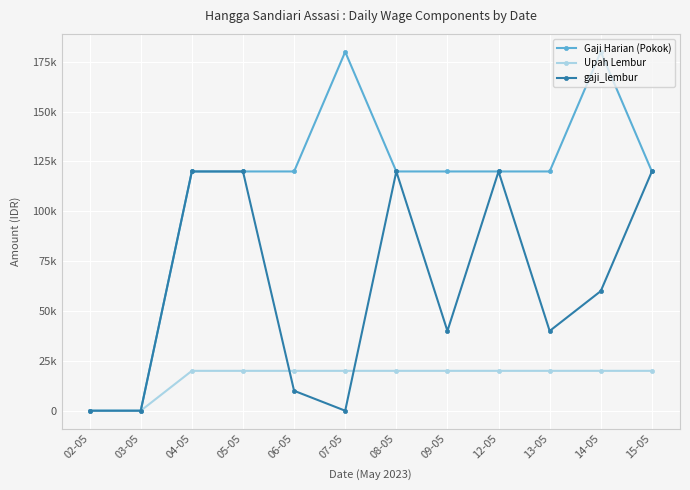

How many data points in gaji_lembur are above 60000?

5